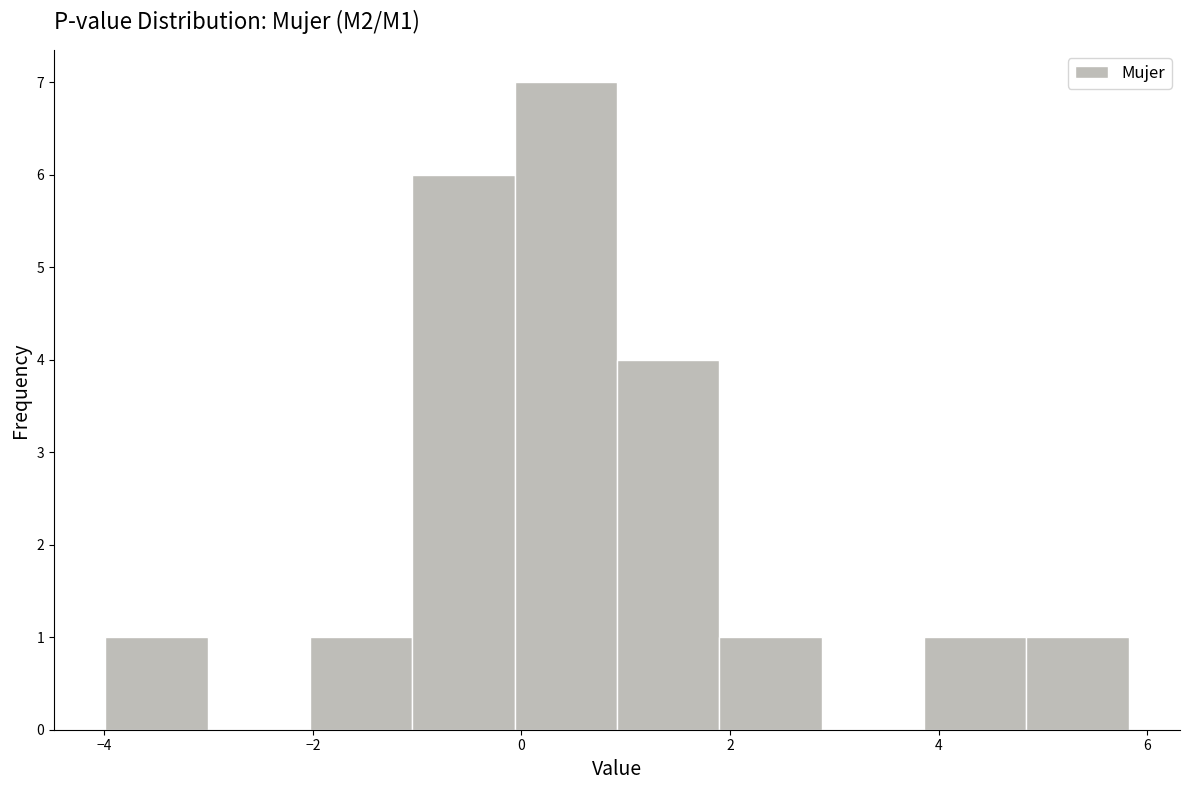

Reading left to right, transcribe this chart: for each bar, give the range it covers on the x-axis and its height. Neither the bar edges nor the heights are printed on the chart, so give them approximately, as read against the axes.

-4.0 to -3.0: 1
-3.0 to -2.0: 0
-2.0 to -1.0: 1
-1.0 to 0.0: 6
0.0 to 1.0: 7
1.0 to 1.8: 4
1.8 to 2.8: 1
2.8 to 3.8: 0
3.8 to 4.8: 1
4.8 to 5.8: 1